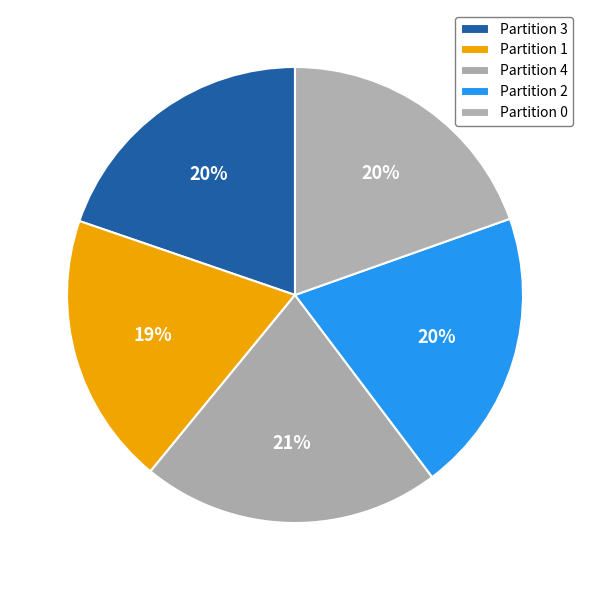

How many slices are in this pie chart?

5